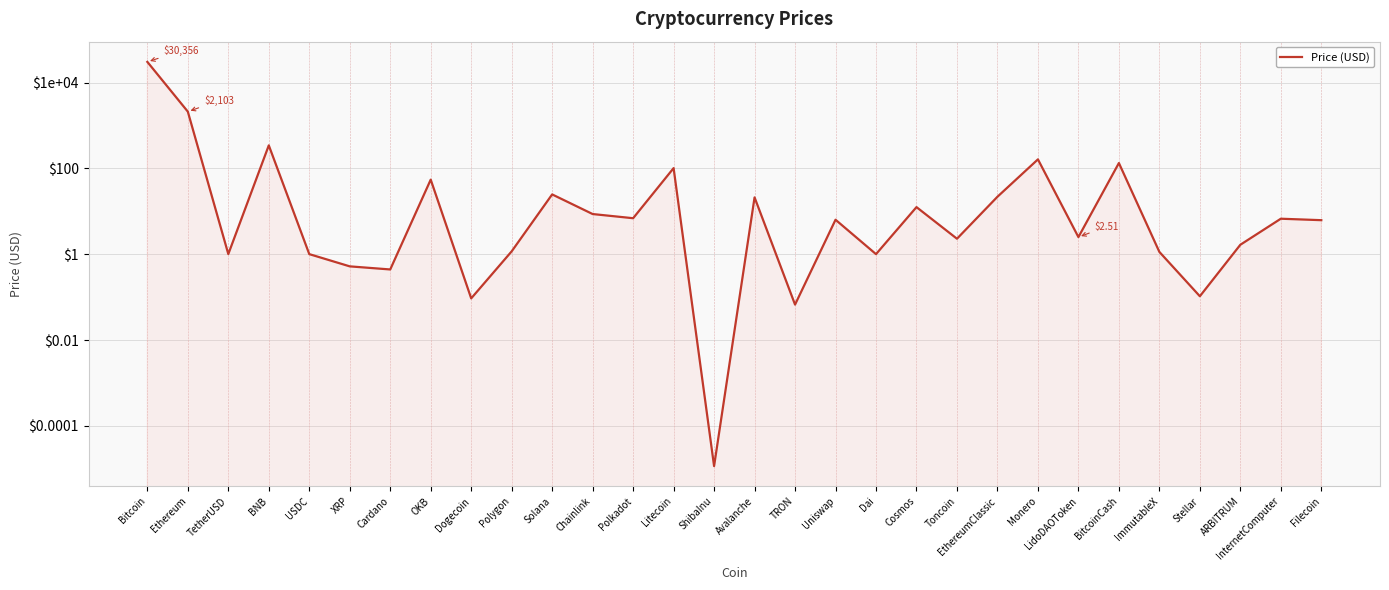

What is the label of the 25th point from the left?

BitcoinCash